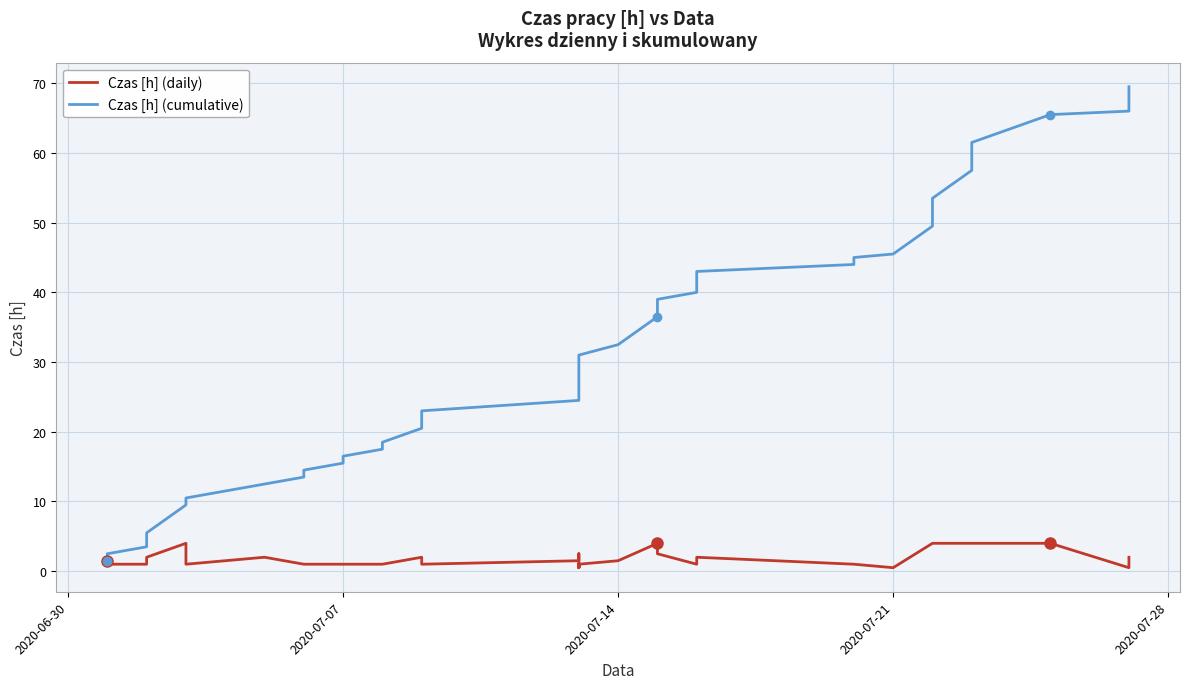

True or false: Czas [h] (cumulative) and Czas [h] (daily) cross at least once.

False